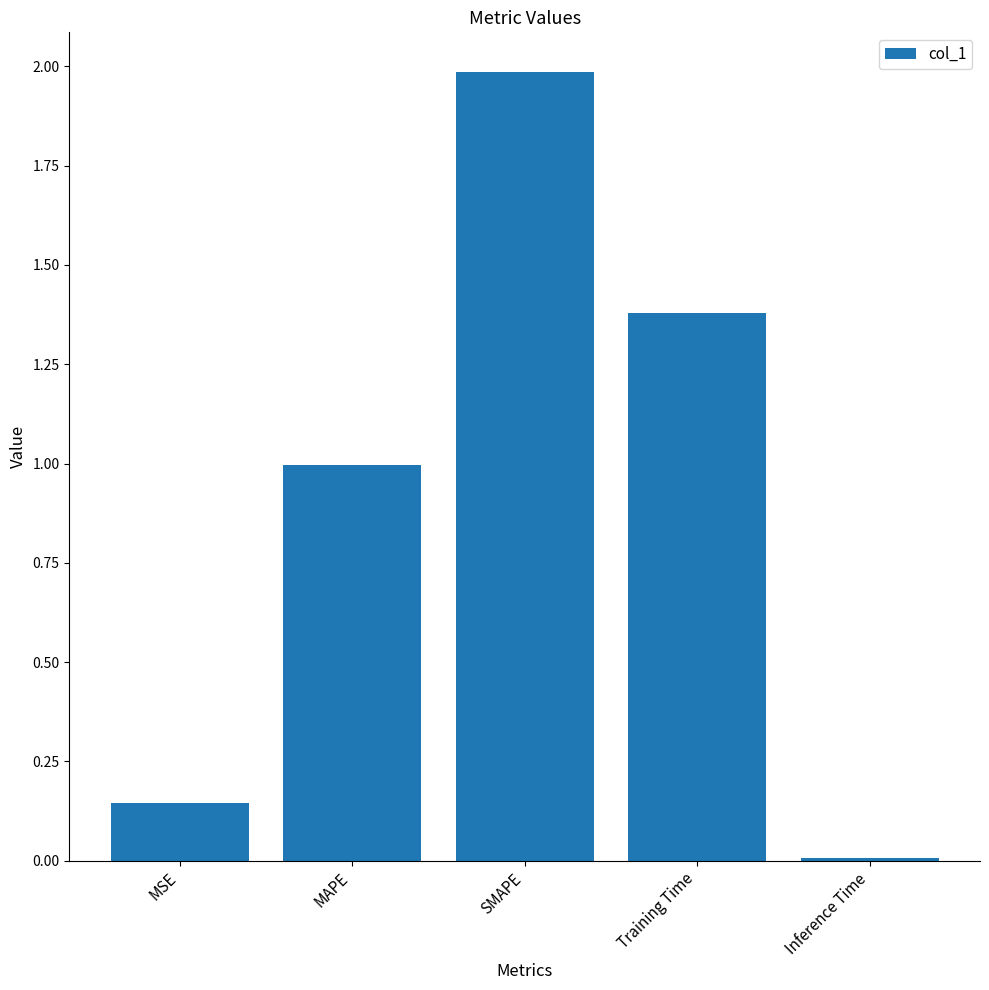

Where is the data nearest to the value 0?

Inference Time